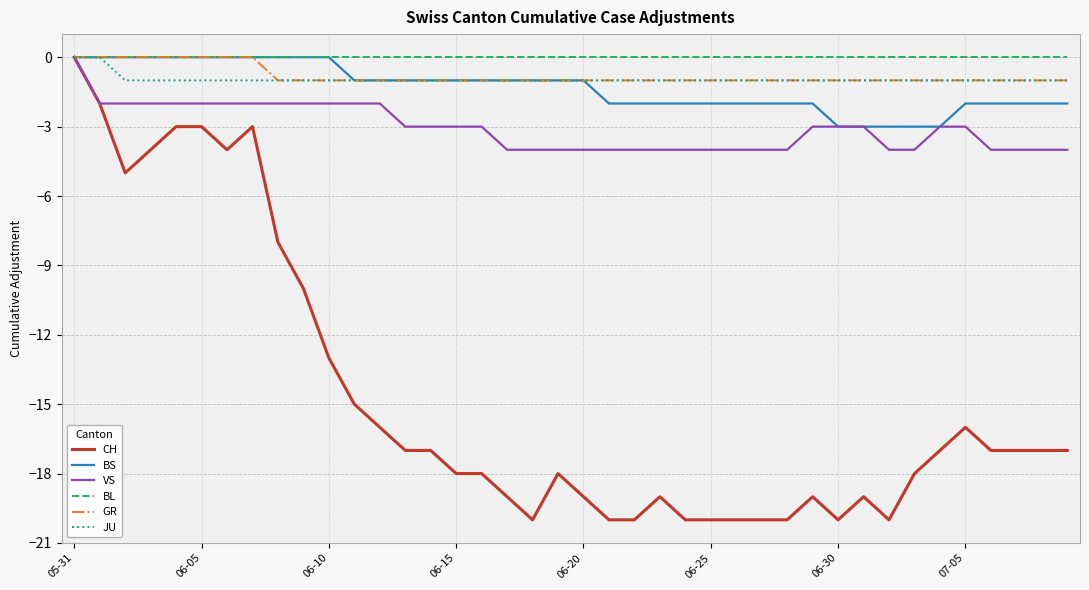

Which series has the largest total across all categories?

BL